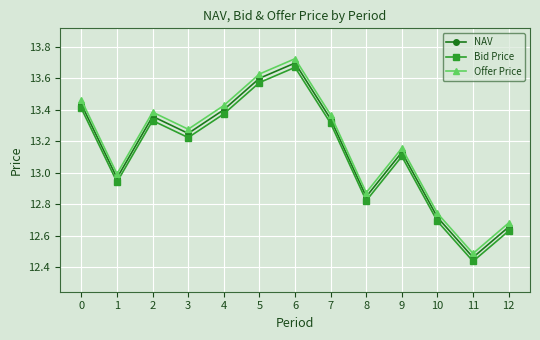

The value of Bid Price at 5 is 13.6. True or false?

True